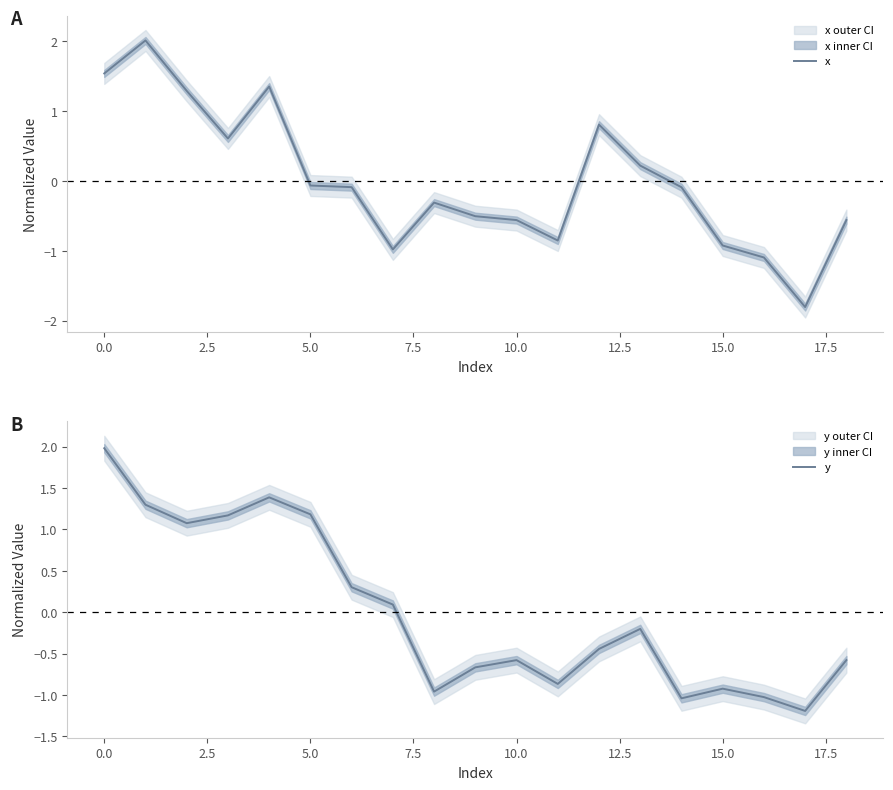

What is the maximum value for x?

2.0